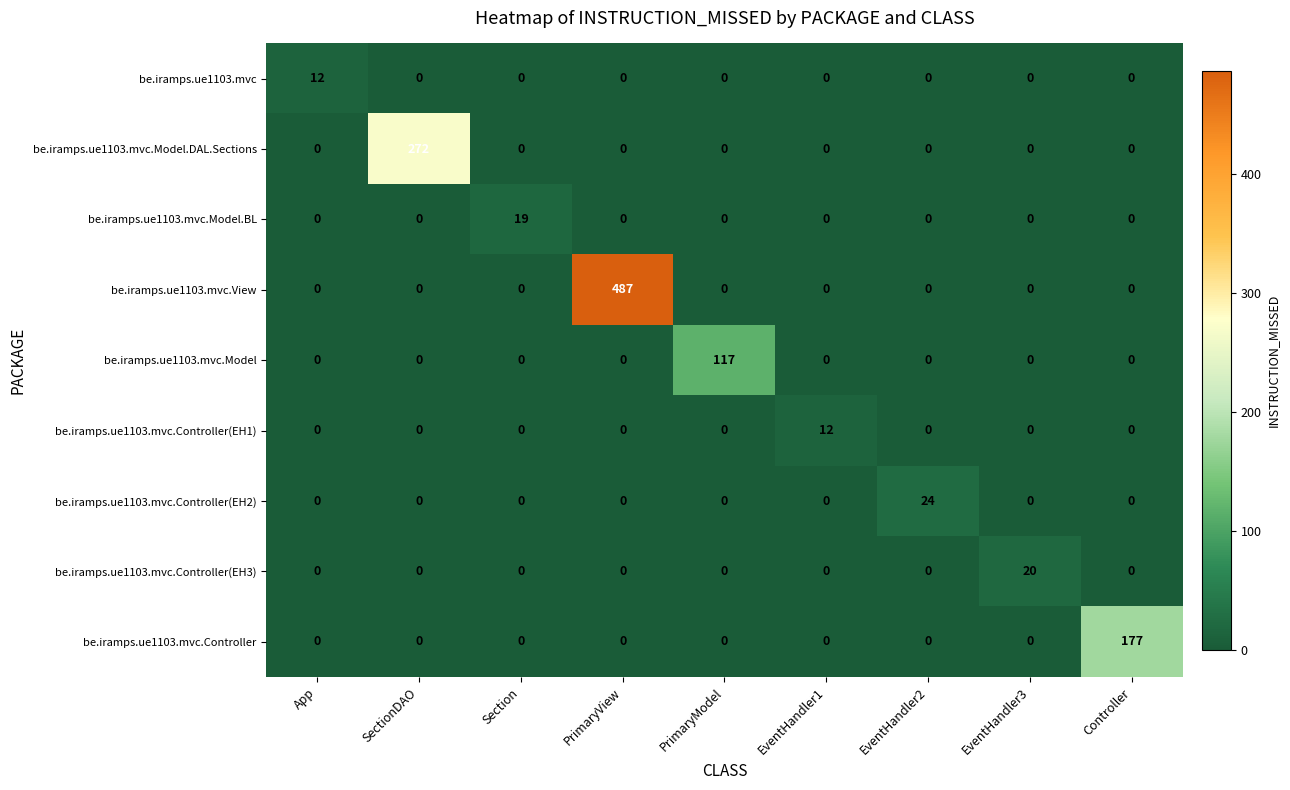

What is the total value across all series at Controller?

177